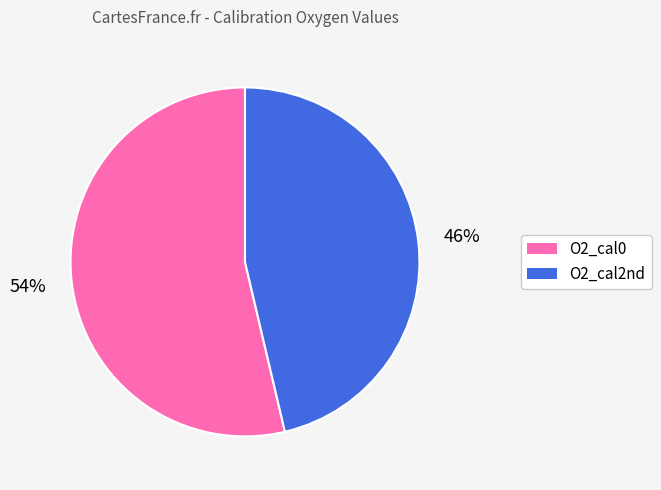

True or false: O2_cal2nd accounts for 46% of the total.

True